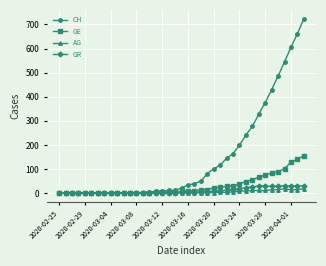

What is the highest value of the GR series?

30